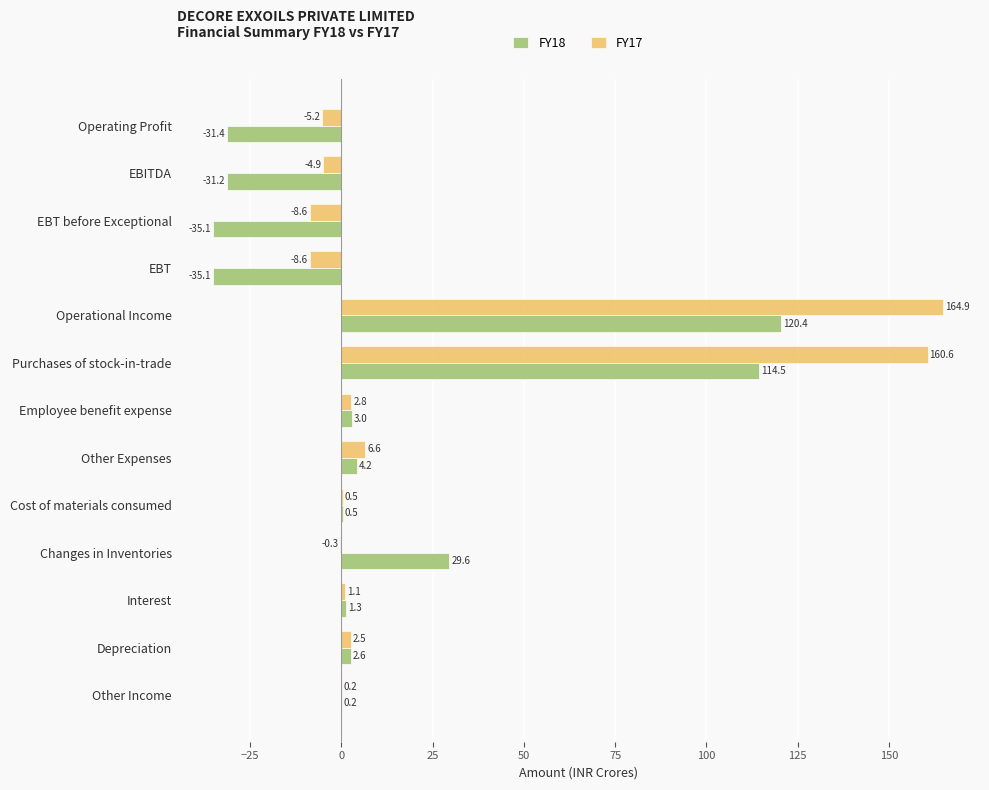

Which series changed the most between Purchases of stock-in-trade and Depreciation?

FY17